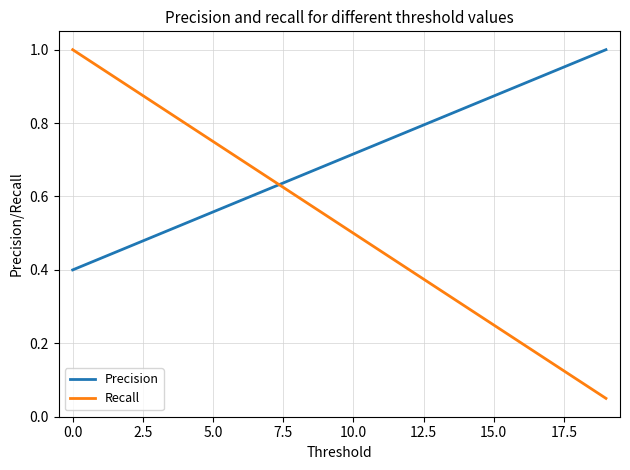

True or false: Recall and Precision intersect in this chart.

True